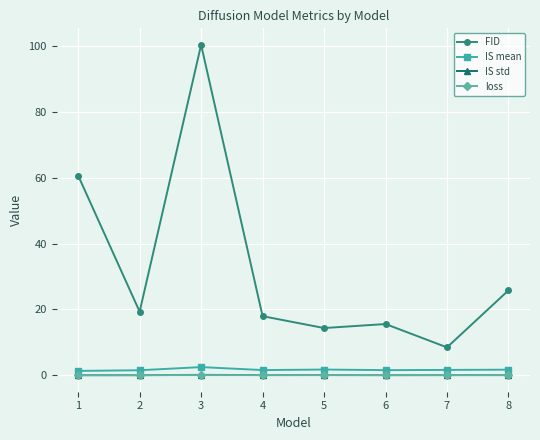

Where do IS std and loss first cross each other?

2 and 3